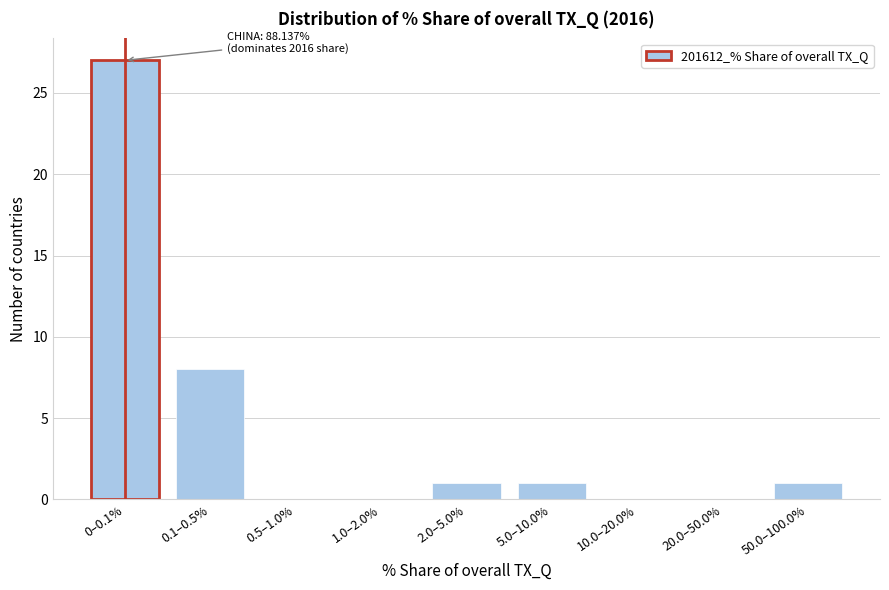

Reading left to right, transcribe all the data shown in this chart.

0–0.1%=27	0.1–0.5%=8	0.5–1.0%=0	1.0–2.0%=0	2.0–5.0%=1	5.0–10.0%=1	10.0–20.0%=0	20.0–50.0%=0	50.0–100.0%=1